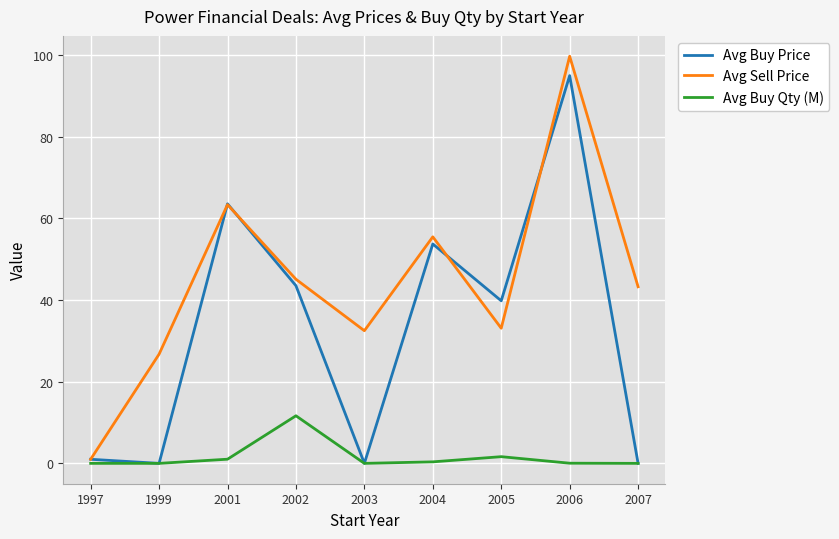

How many interior local peaks does the Avg Sell Price series have?

3